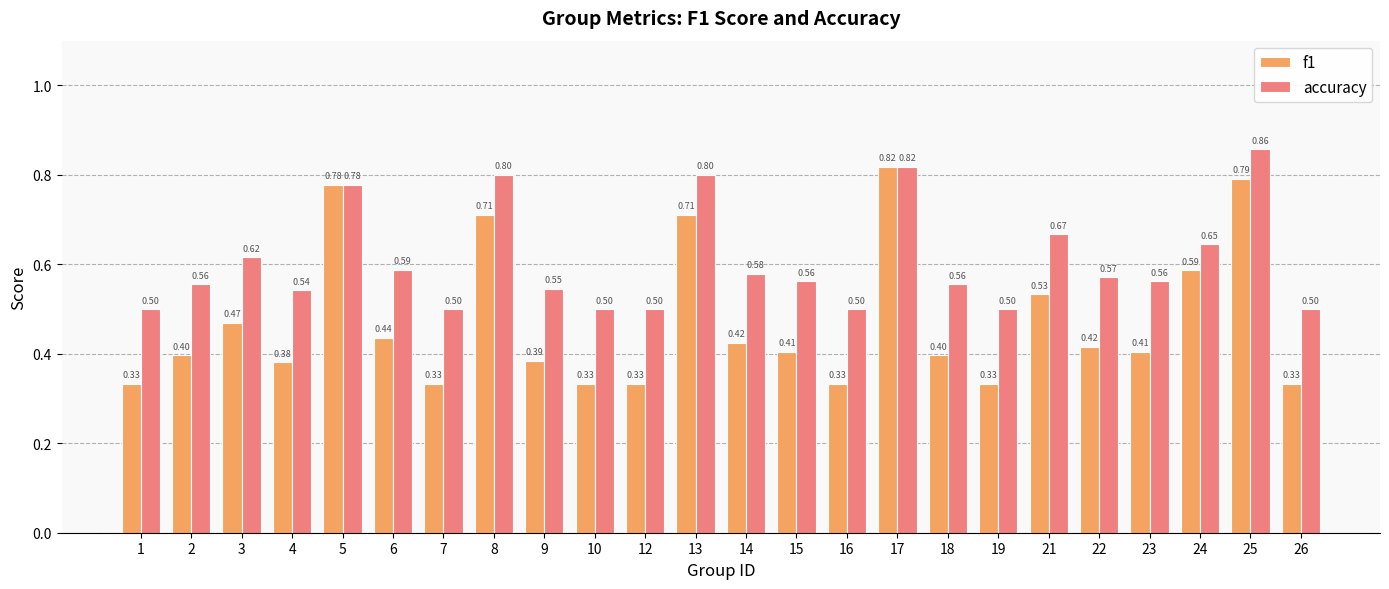

At which category is the sum across all series the highest?

25